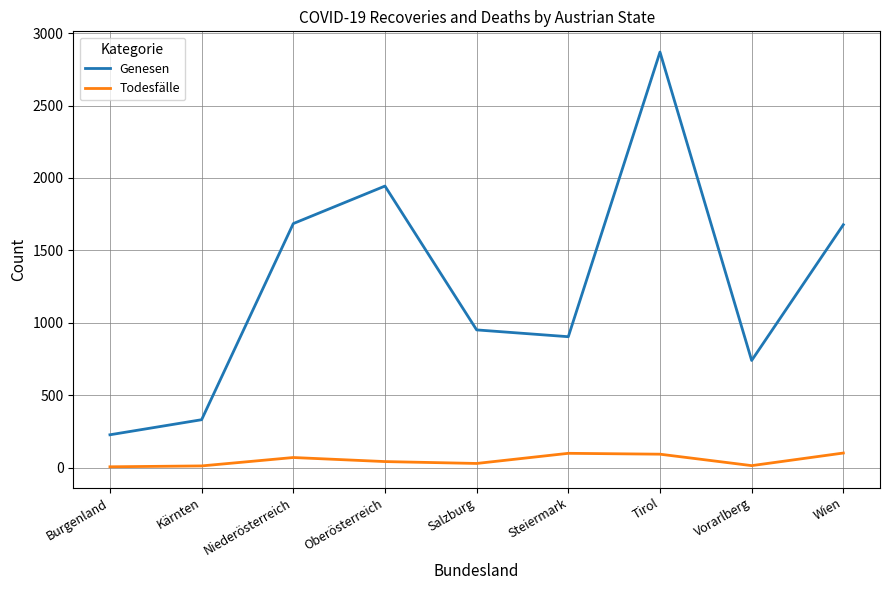

Is it true that Genesen equals 391 at Steiermark?

False